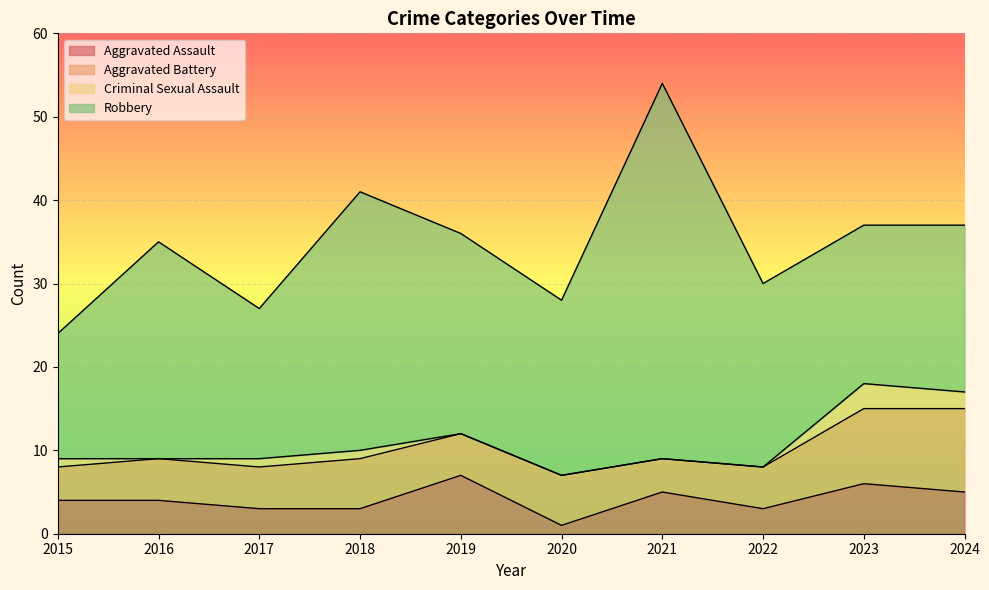

True or false: Total and Aggravated Assault cross at least once.

False